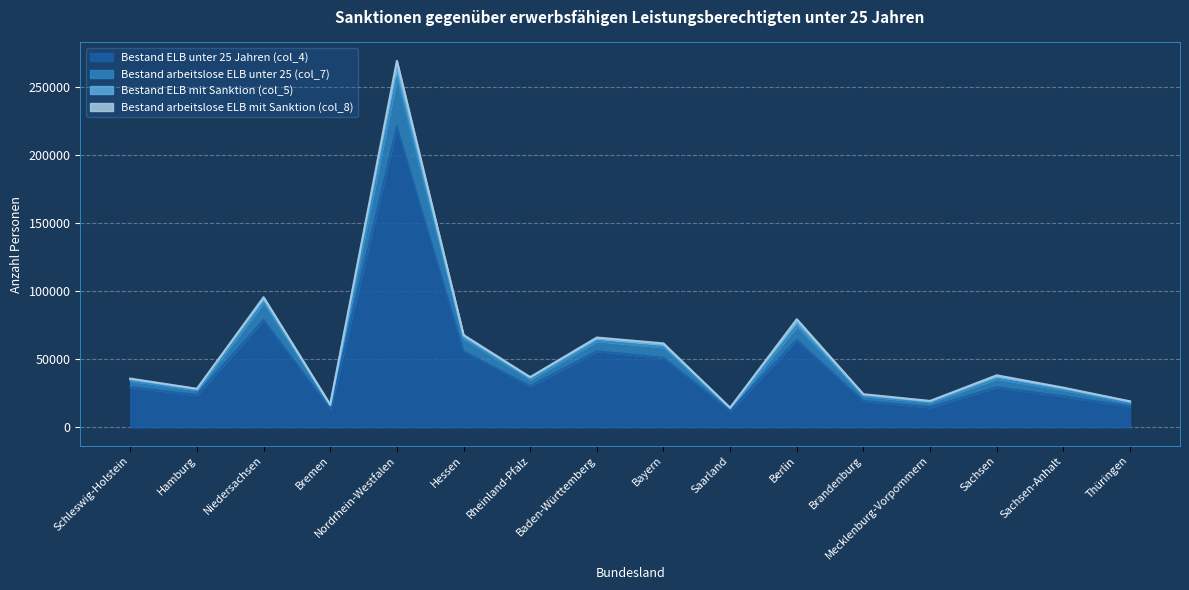

At which label does Bestand ELB unter 25 Jahren (col_4) reach its peak?

Nordrhein-Westfalen